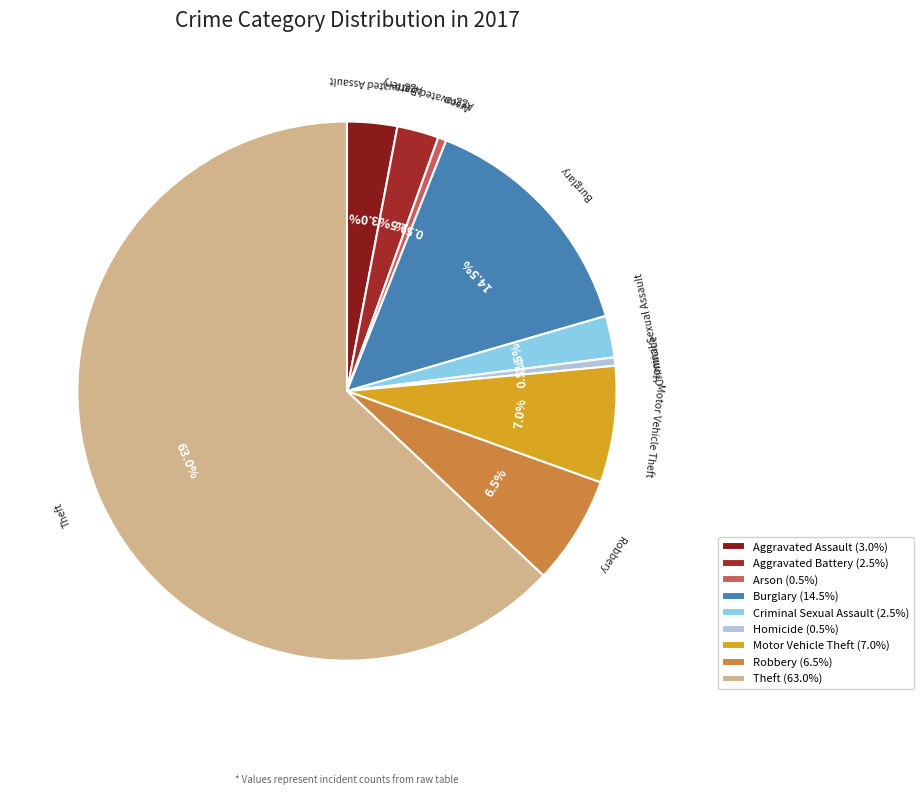

What is the majority slice?

Theft